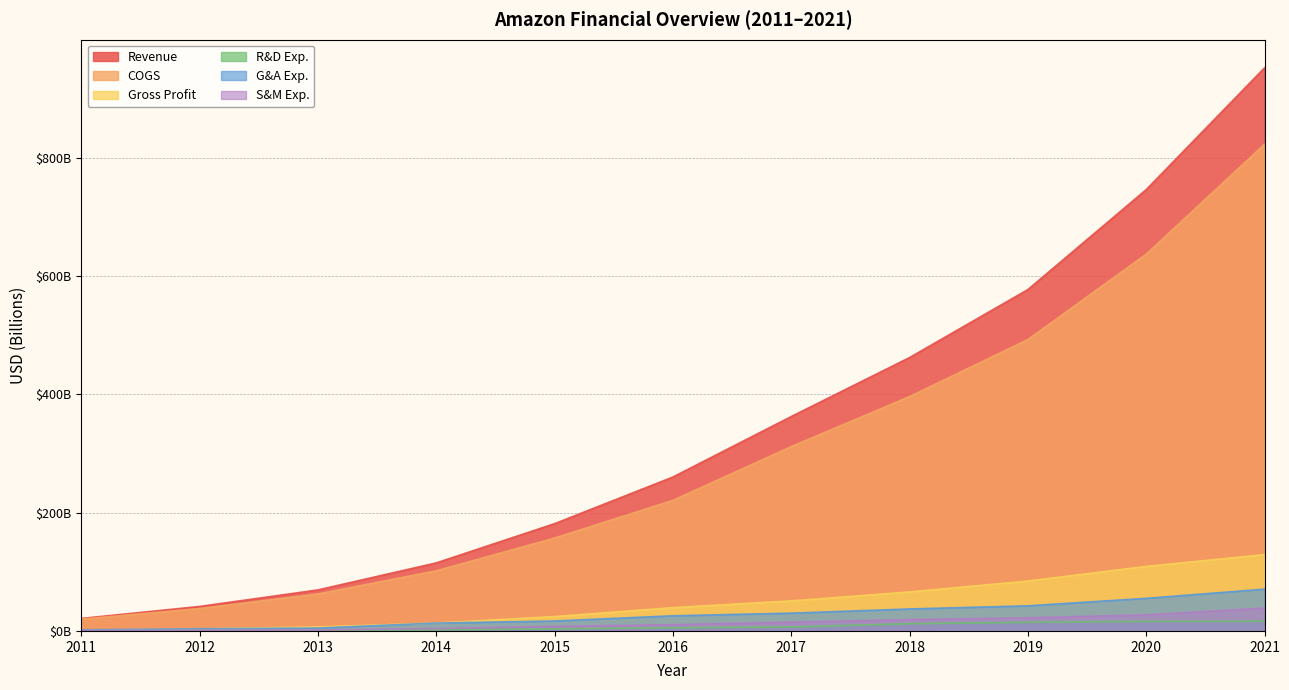

Rank the series at 2021 from lowest to highest value.

R&D Exp., S&M Exp., G&A Exp., Gross Profit, COGS, Revenue